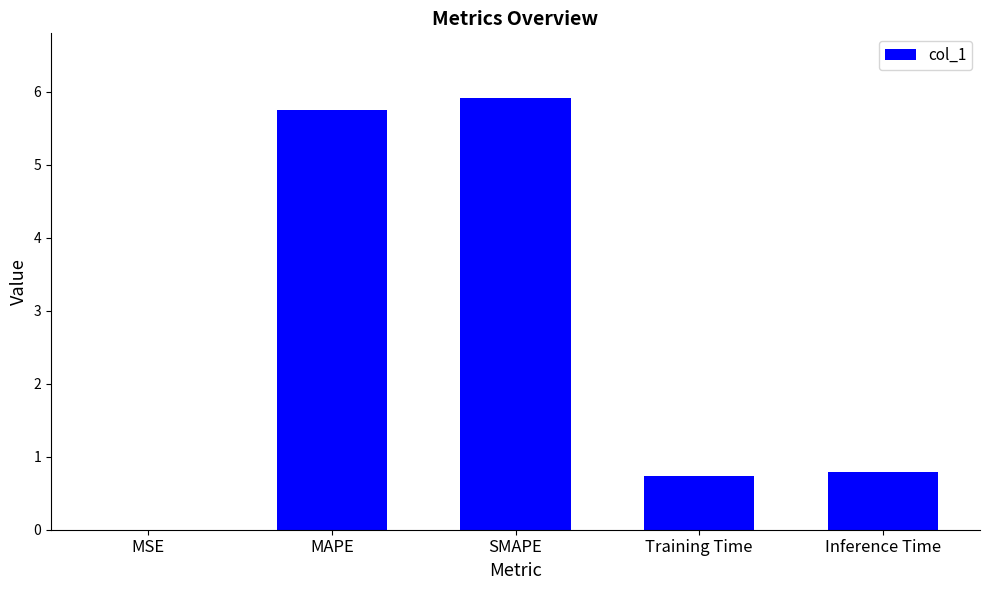

What is the sum of all values?

13.2